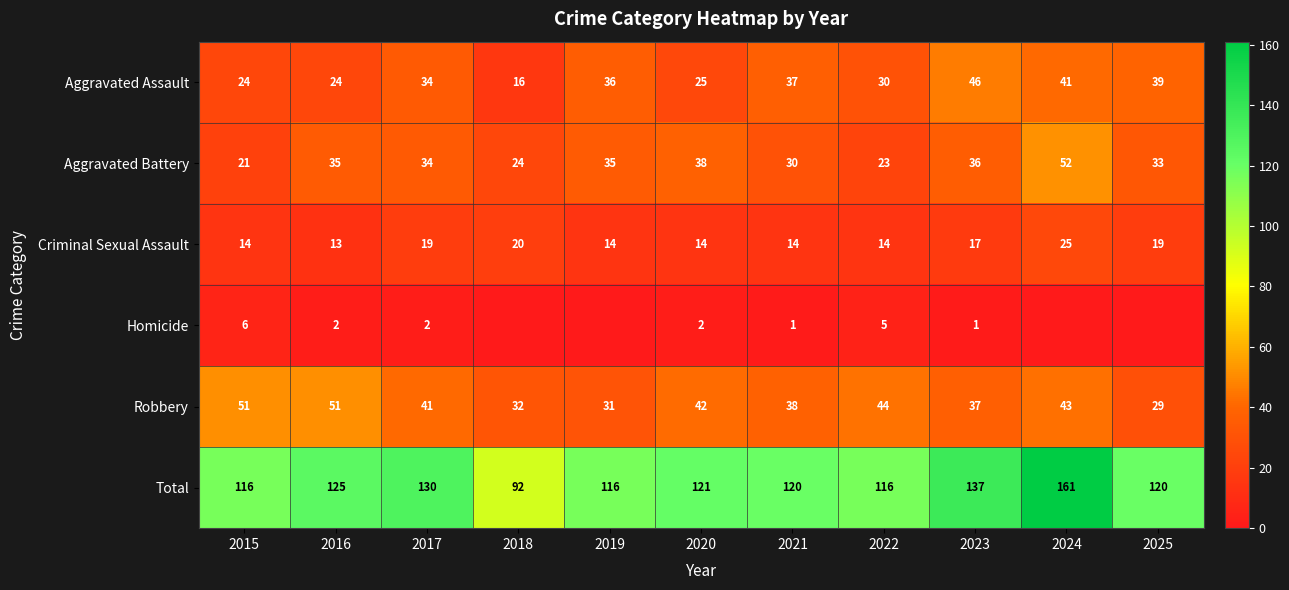

Is the value of Robbery at 2024 greater than the value of Homicide at 2021?

Yes